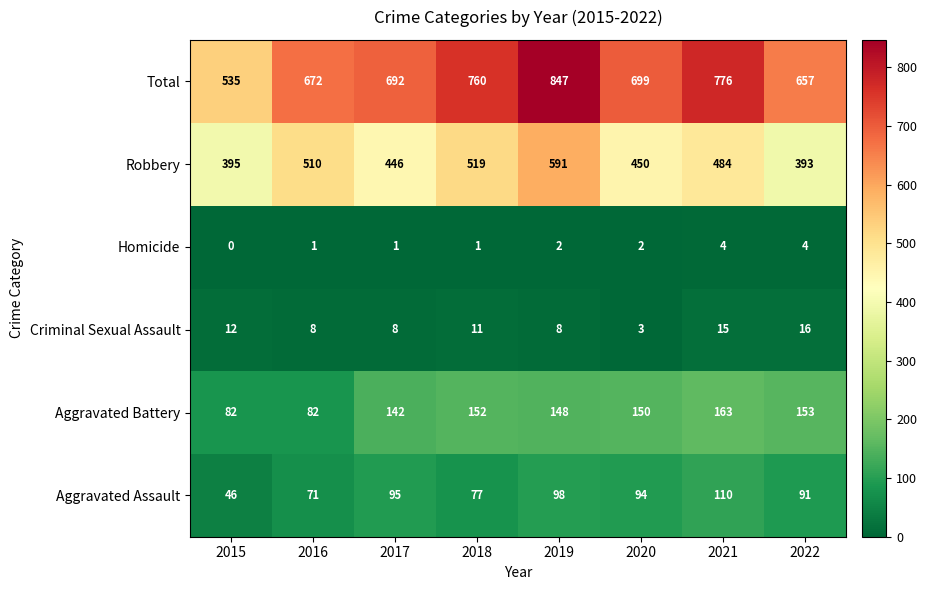

At which category does the chart reach its peak across all series?

2019